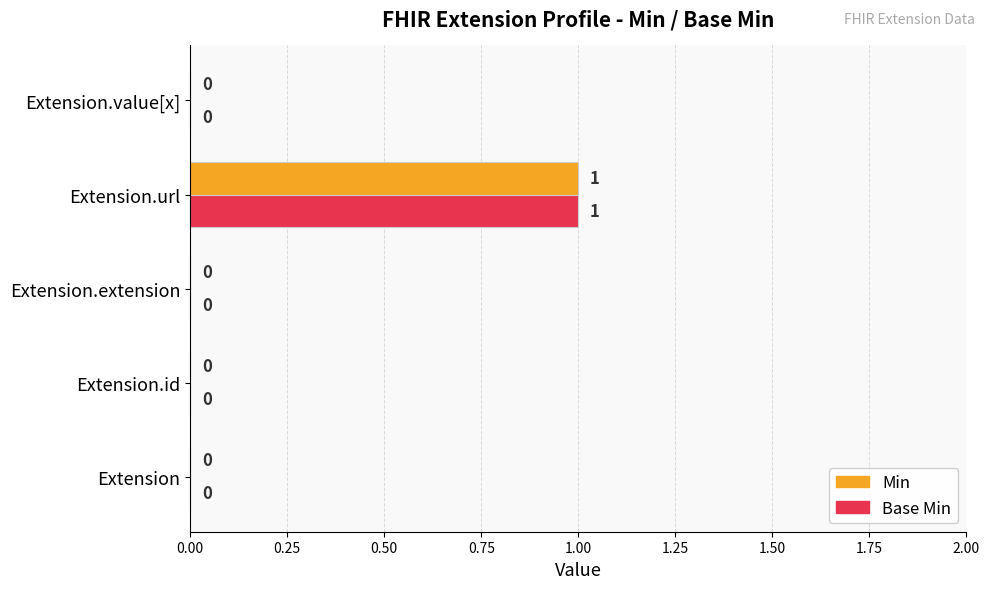

At which category is the sum across all series the highest?

Extension.url